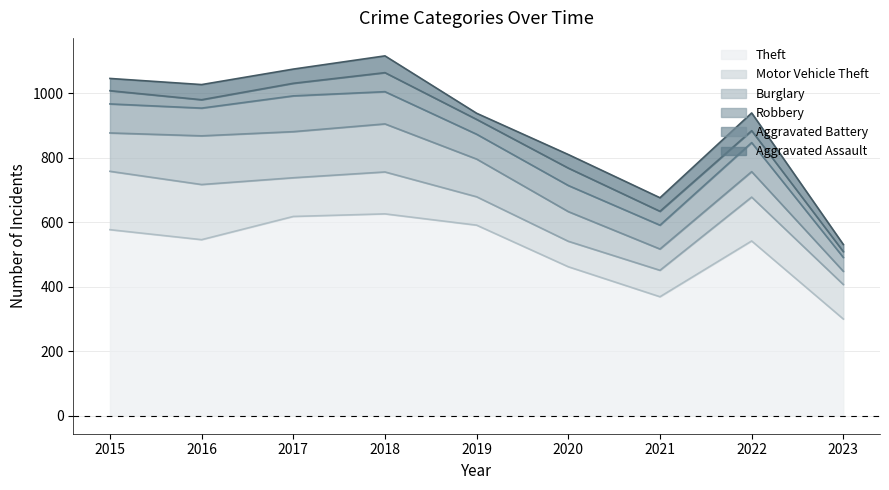

What is the value of the Burglary point at the 8th from the left?

79